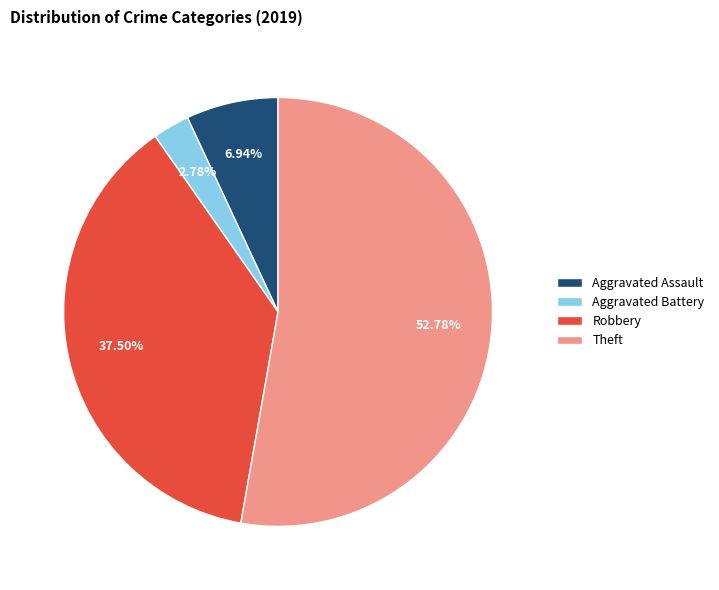

To the nearest percent, what is the combined percentage of Aggravated Assault and Aggravated Battery?

10%